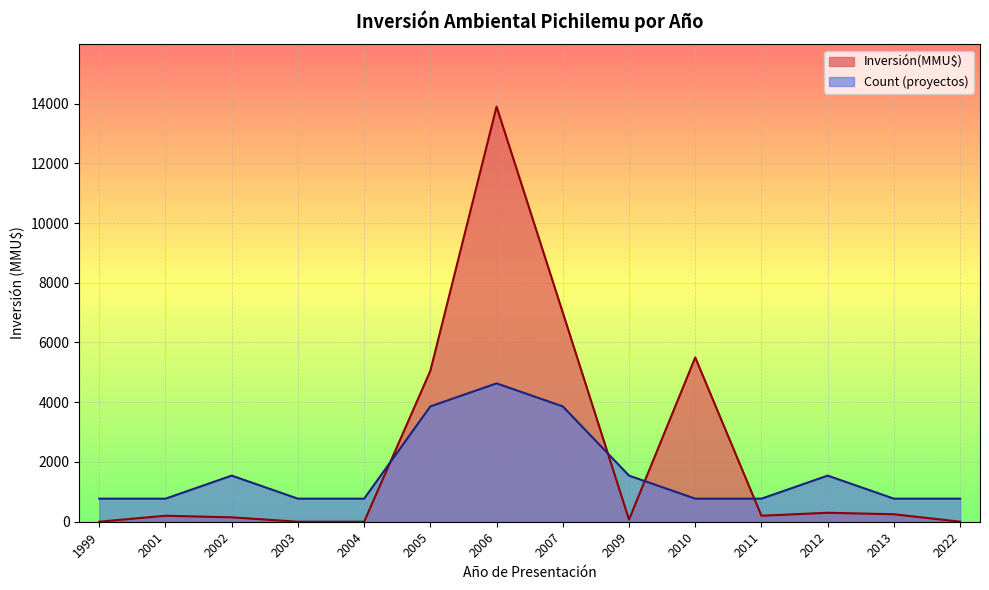

At 2001, list the series in order from smallest to largest.

Inversión(MMU$), Count (proyectos)